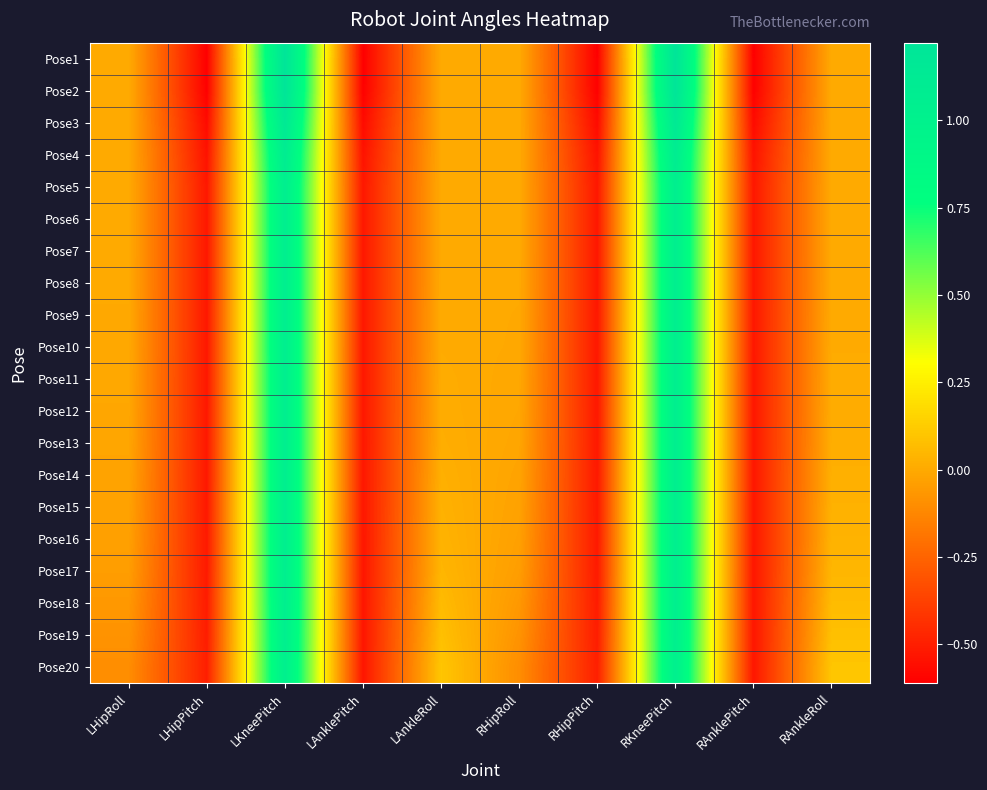

Which label corresponds to the largest value in the chart?

LKneePitch